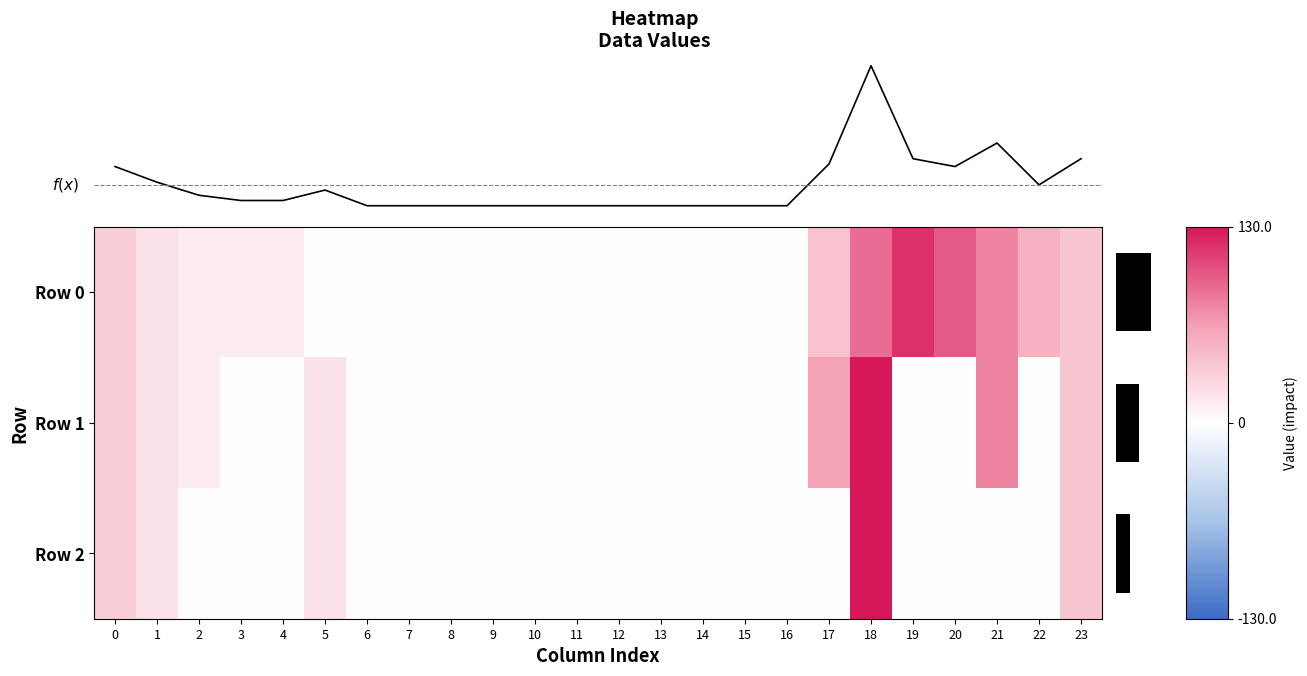

Count the number of data series in this chart.

3